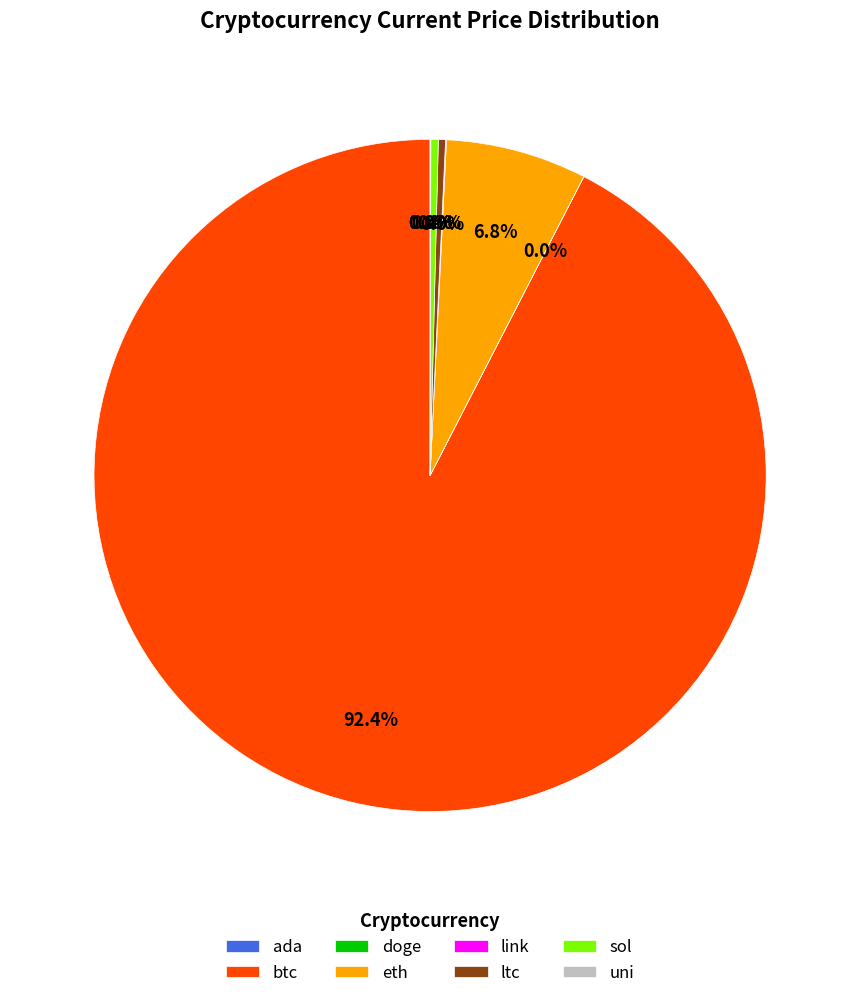

Which category accounts for the majority?

btc